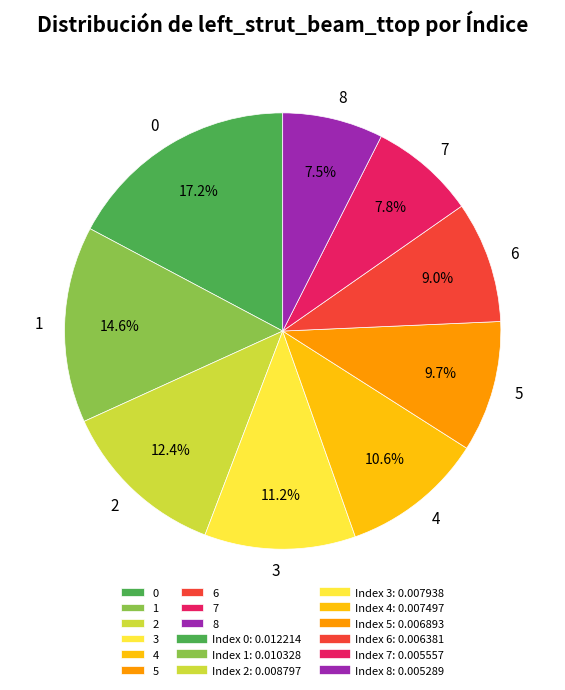

Do 8 and 1 together represent more than half of the pie?

No